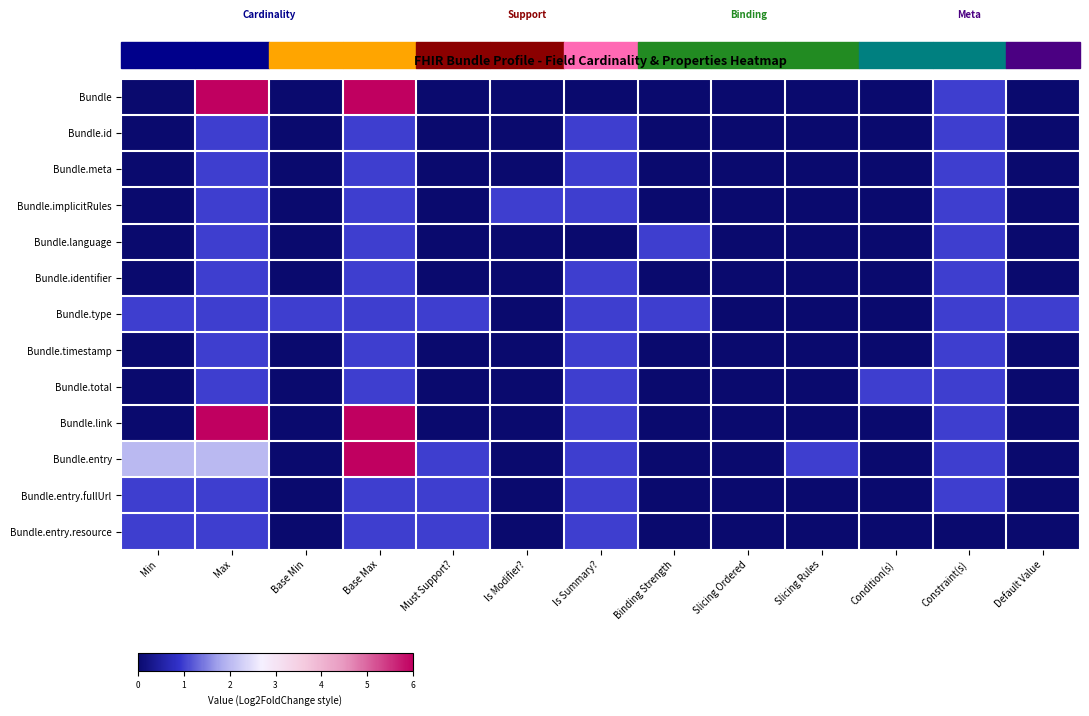

Which has a higher value, Slicing Ordered or Max?

Max